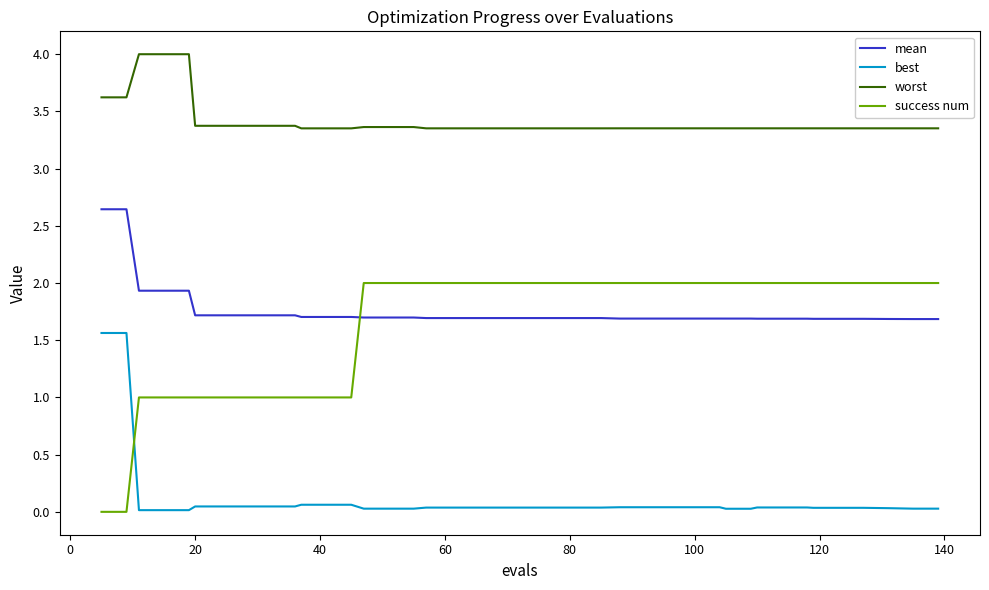

Which series has the largest range (max minus min)?

success num